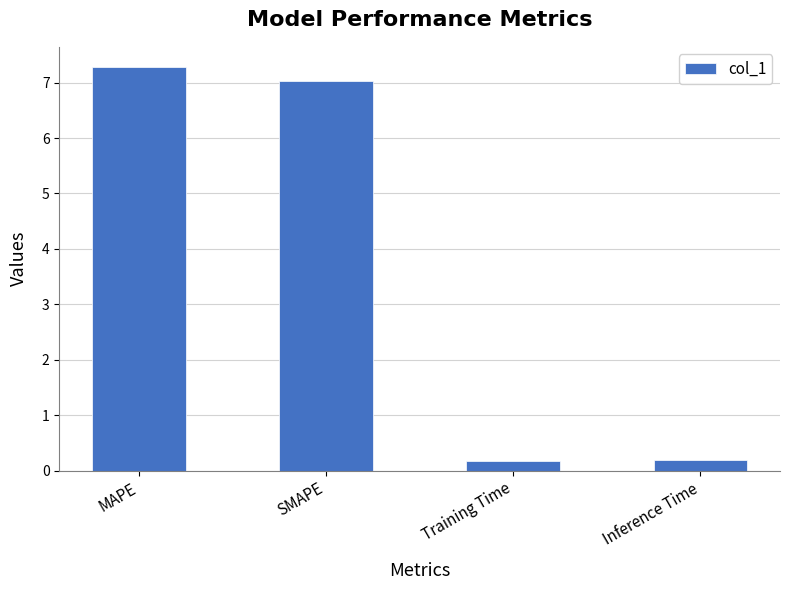

How many data points are less than 7?

2